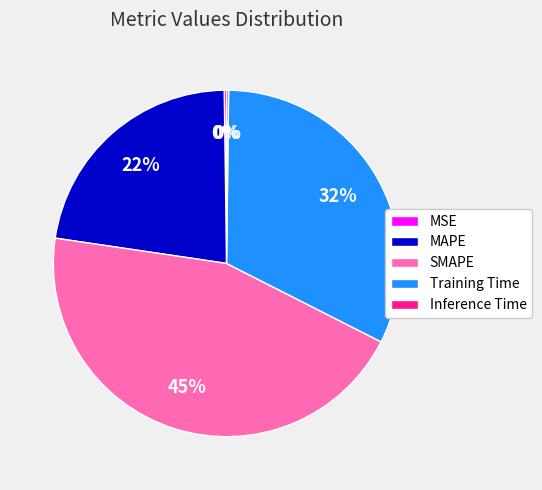

Is there any slice that represents more than half of the pie?

No